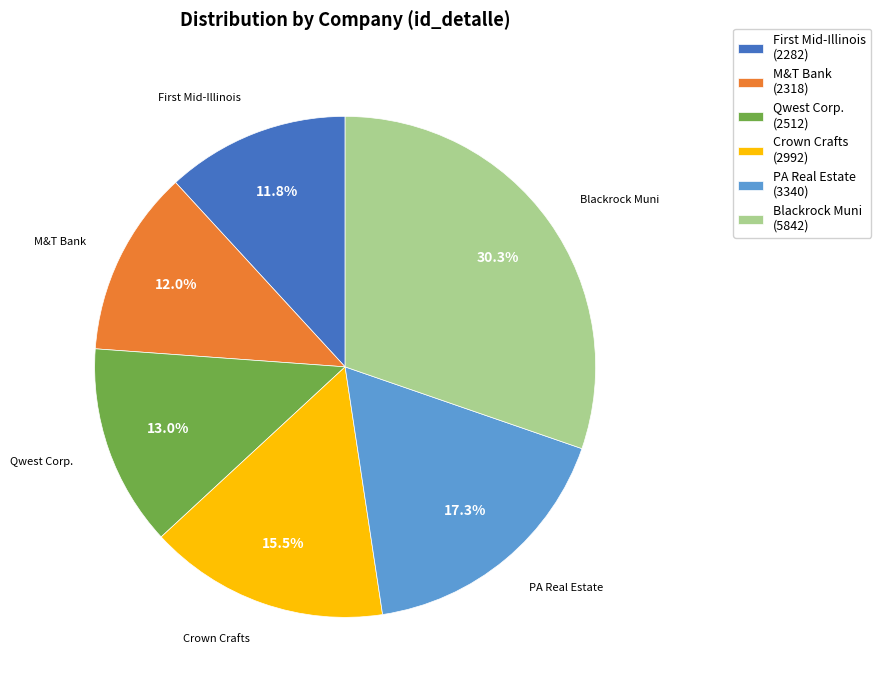

How many segments does this pie chart have?

6